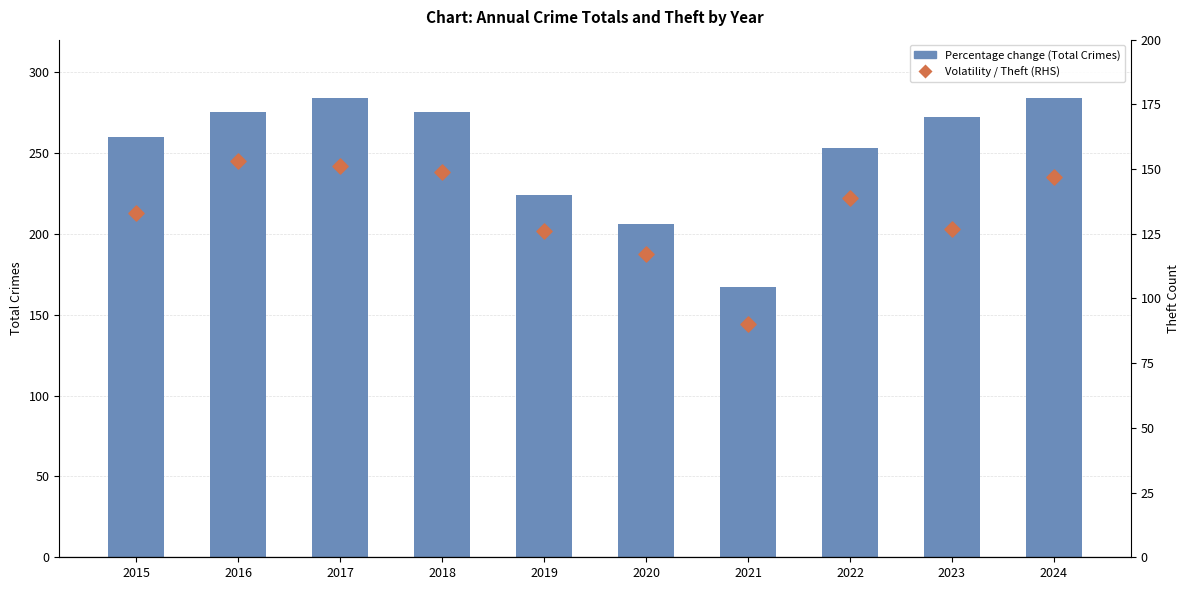

Which series contains the highest Y value?

Percentage change (+ appreciation/ - depreciation)